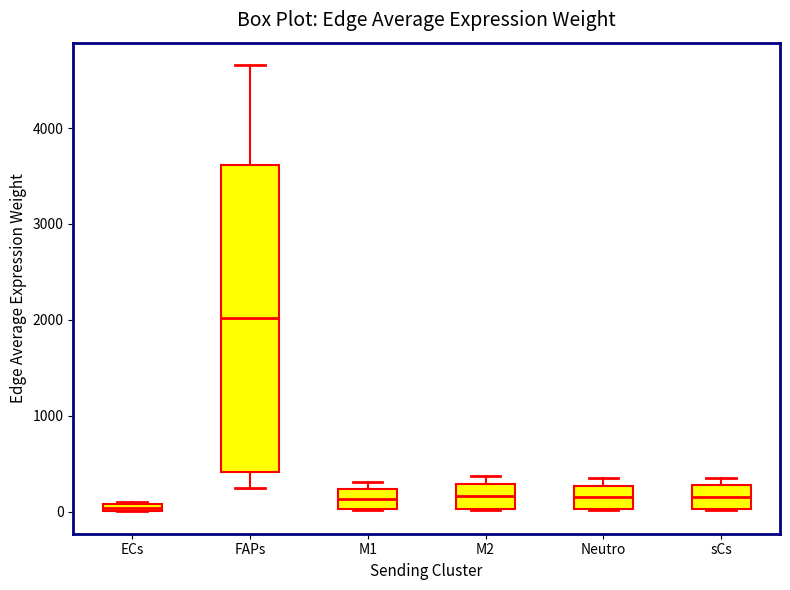

Which box has the highest median line?

FAPs